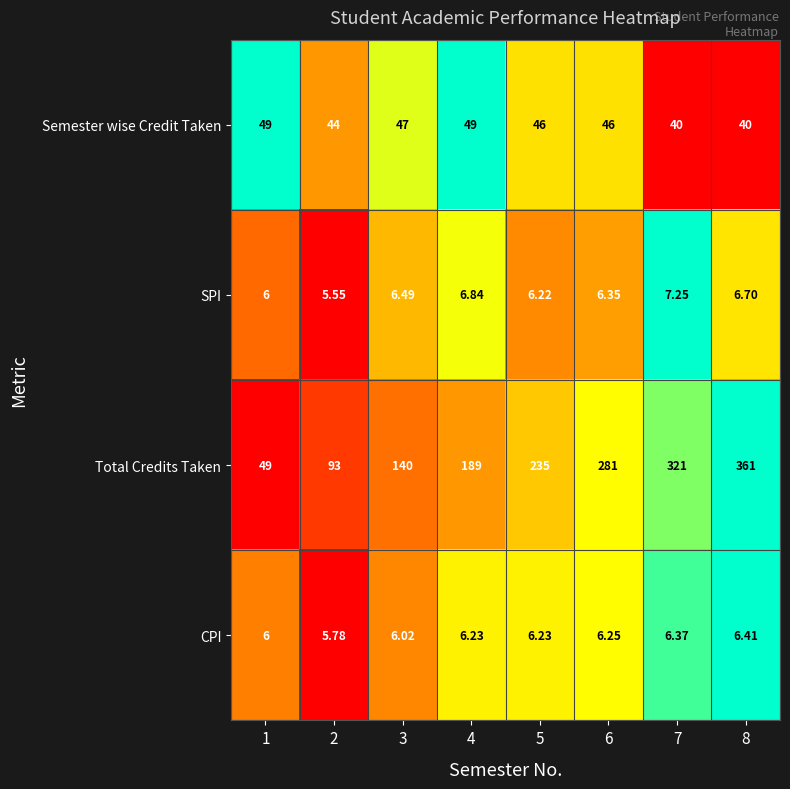

Rank the series by their maximum value, from lowest to highest.

CPI, SPI, Semester wise Credit Taken, Total Credits Taken